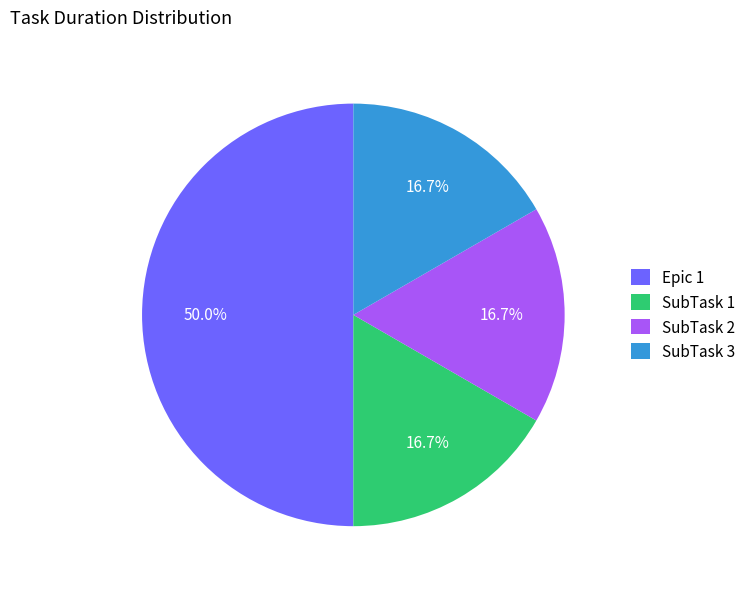

What is the ratio of the value at Epic 1 to the value at SubTask 2?

3.0